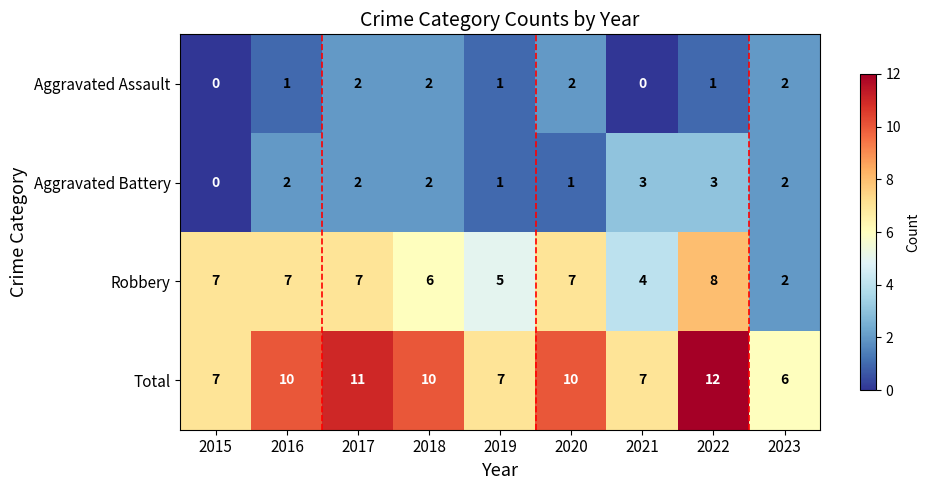

List the series in order of their peak value, lowest first.

Aggravated Assault, Aggravated Battery, Robbery, Total